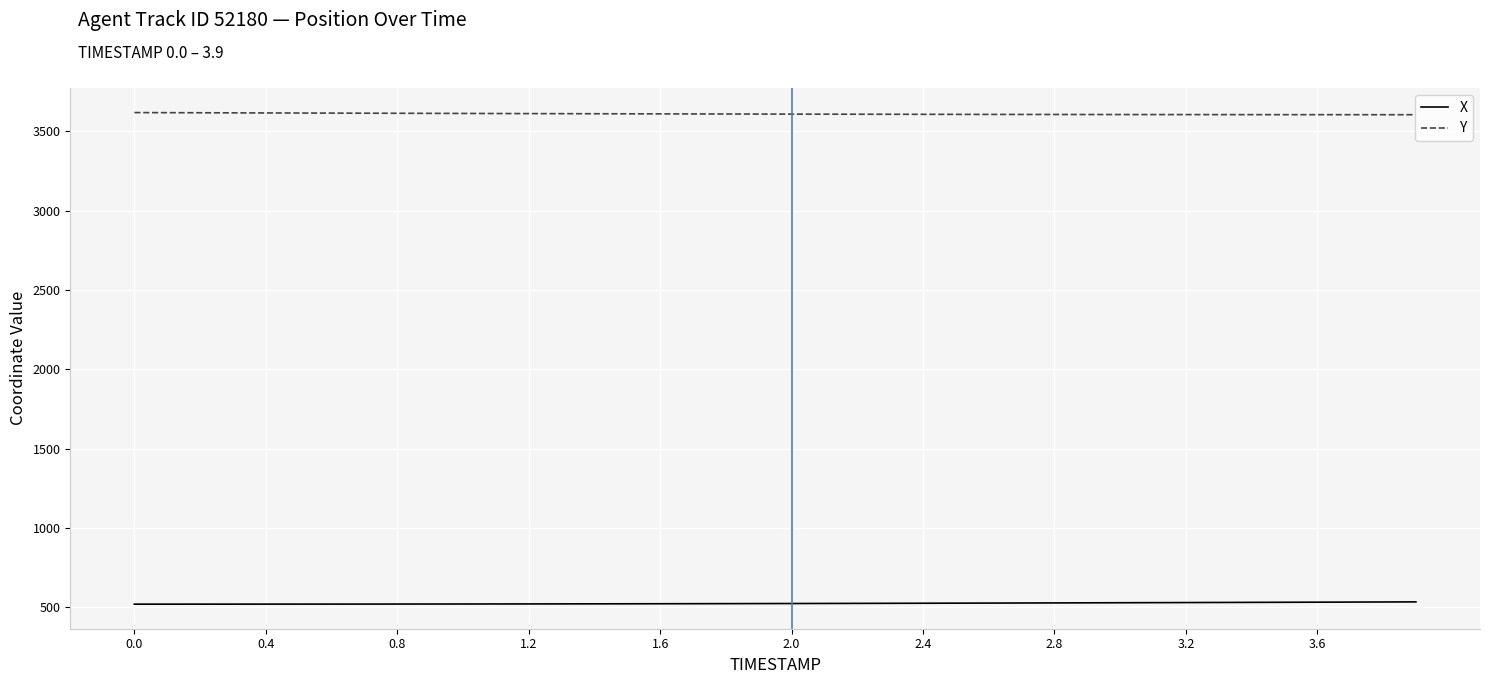

What is the minimum value for Y?

3605.2